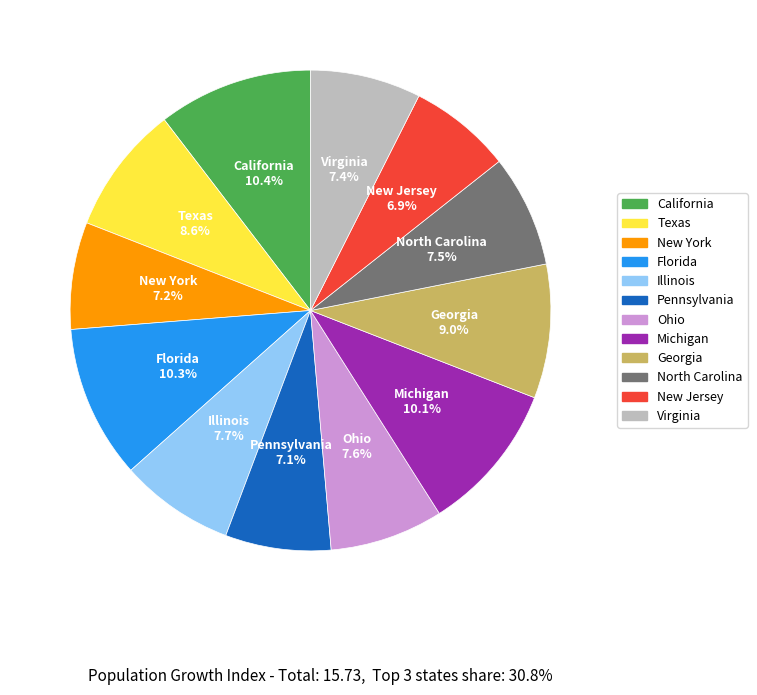

Is it true that Ohio is 1% of the pie?

False